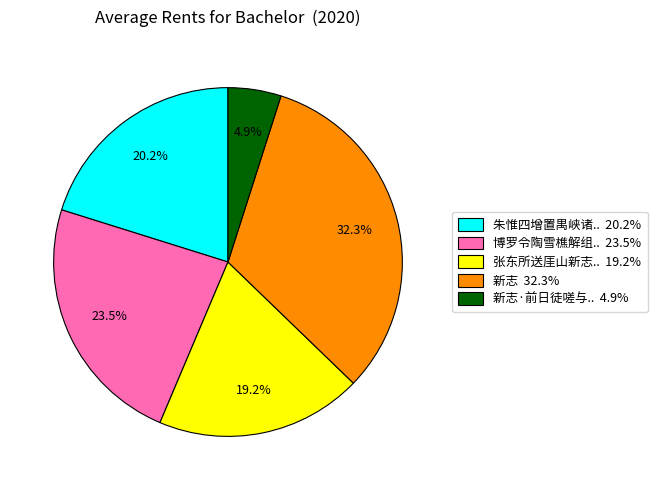

Is there a majority slice in this chart?

No